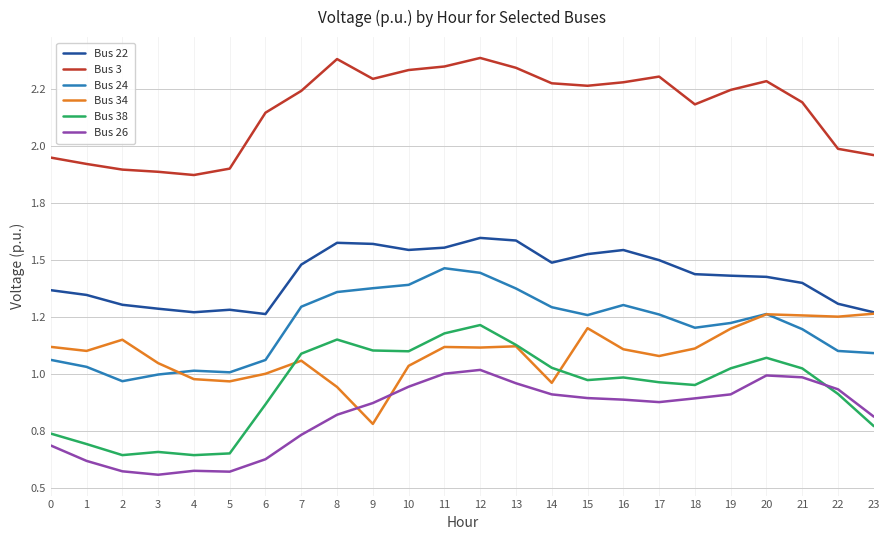

What is the total value across all series at 22?

7.5